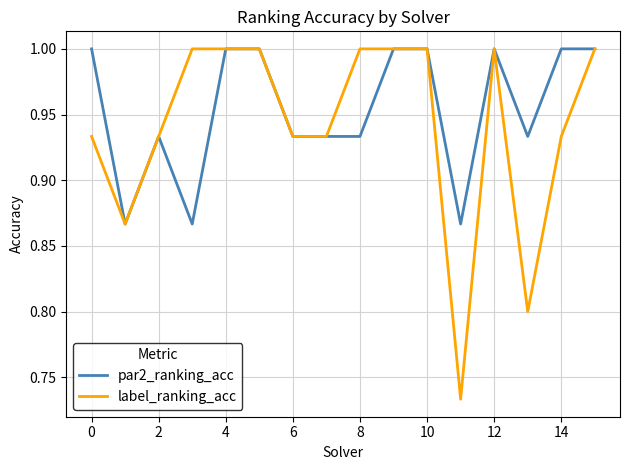

Which series has the largest total across all categories?

par2_ranking_acc